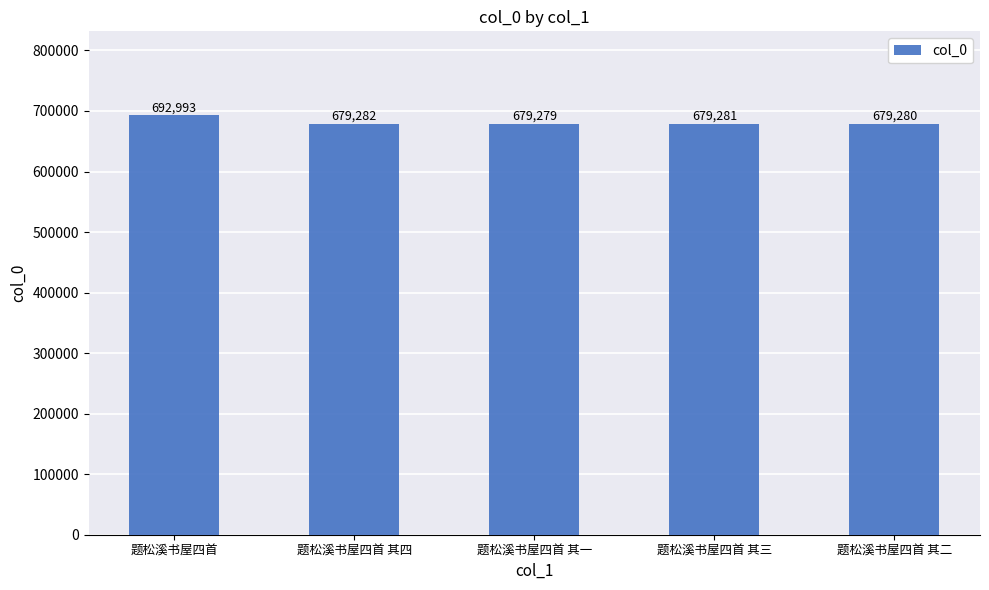

Which label corresponds to the largest value in the chart?

题松溪书屋四首